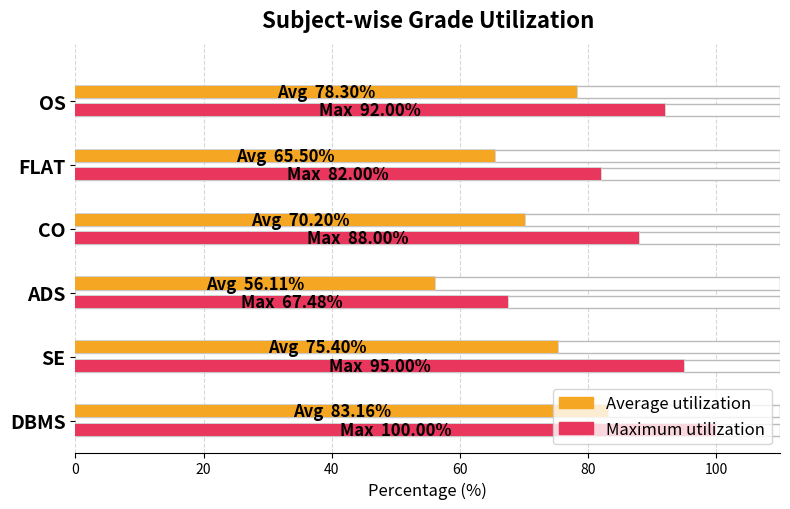

What are all the series names shown in the legend?

Average utilization, Maximum utilization